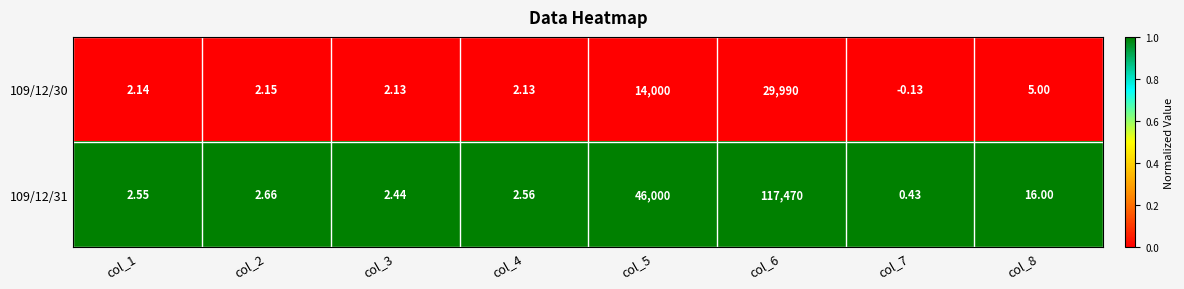

Is the value of 109/12/30 at col_8 greater than the value of 109/12/31 at col_5?

No